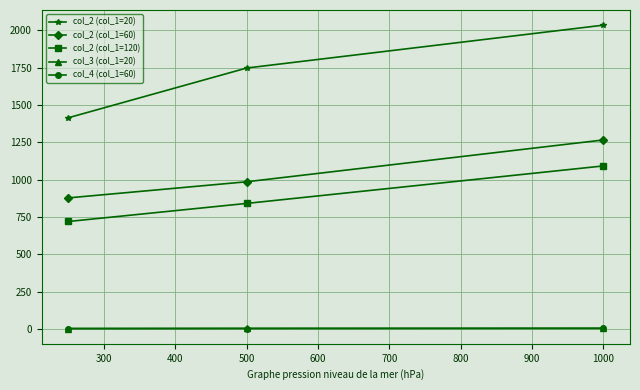

Which series has the largest total across all categories?

col_2 (col_1=20)